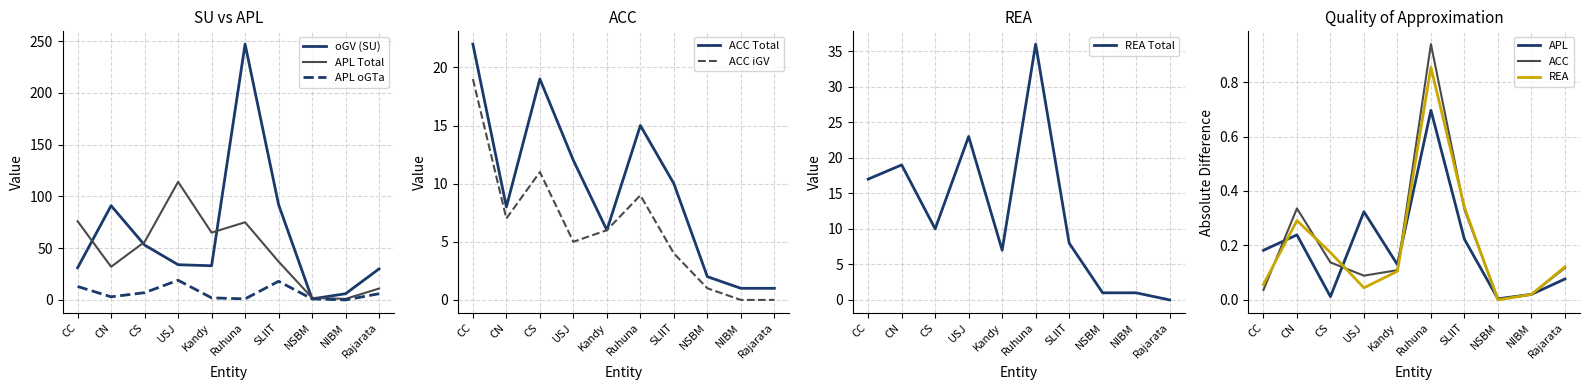

The APL Total series shows 15 at CS. True or false?

False